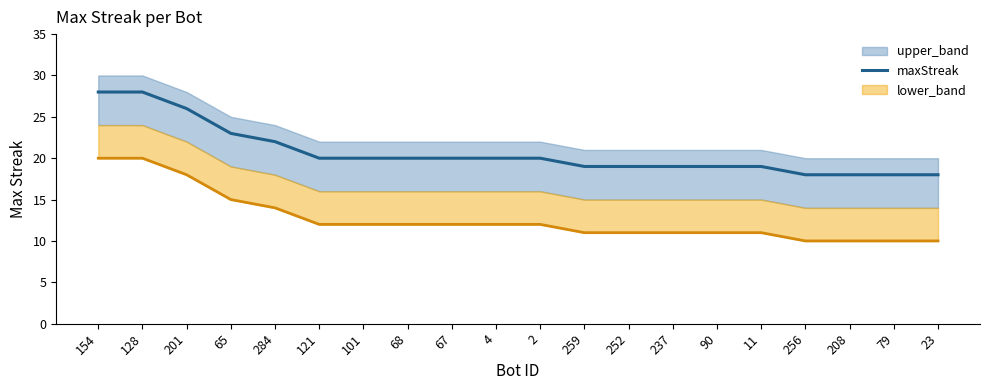

Between 2 and 201, which is larger?

201